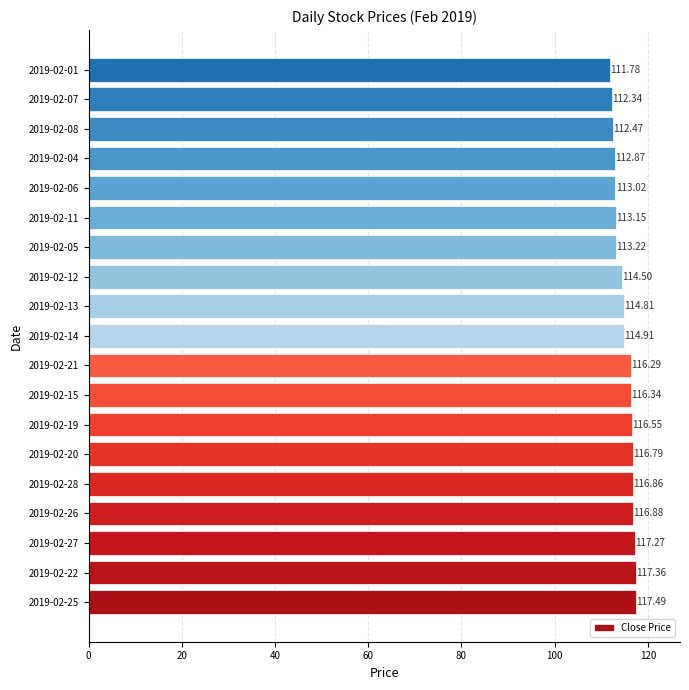

Approximately how many times larger is the value at 2019-02-27 compared to 2019-02-15?

1.0